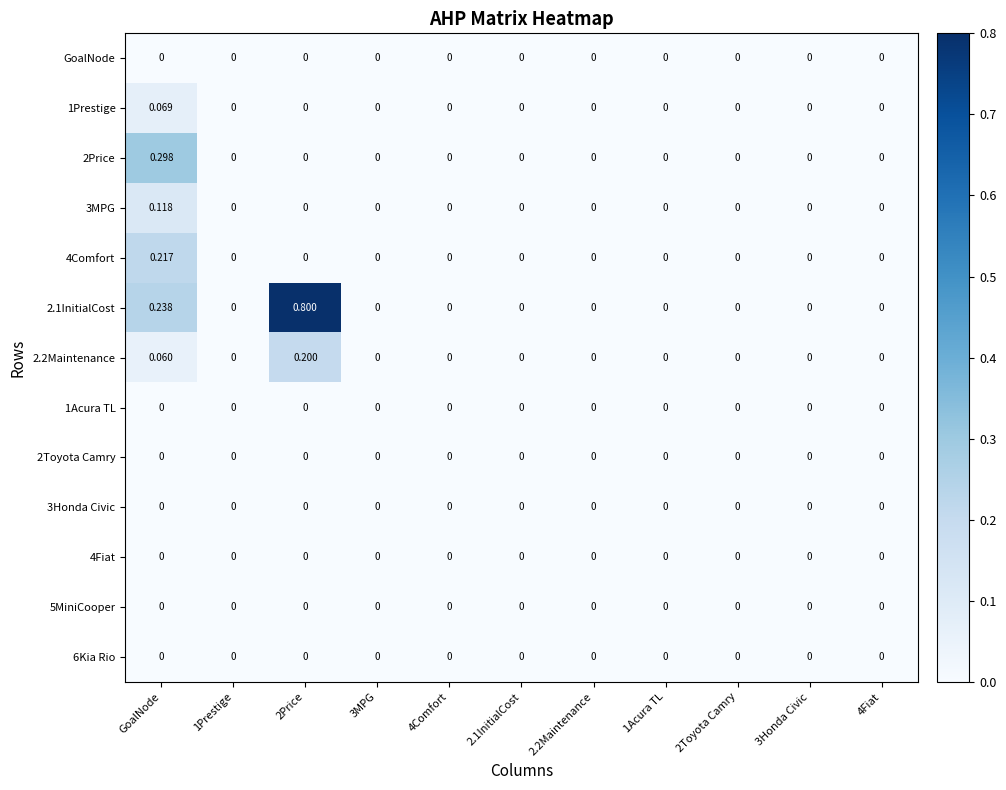

Count the number of categories in the chart.

11